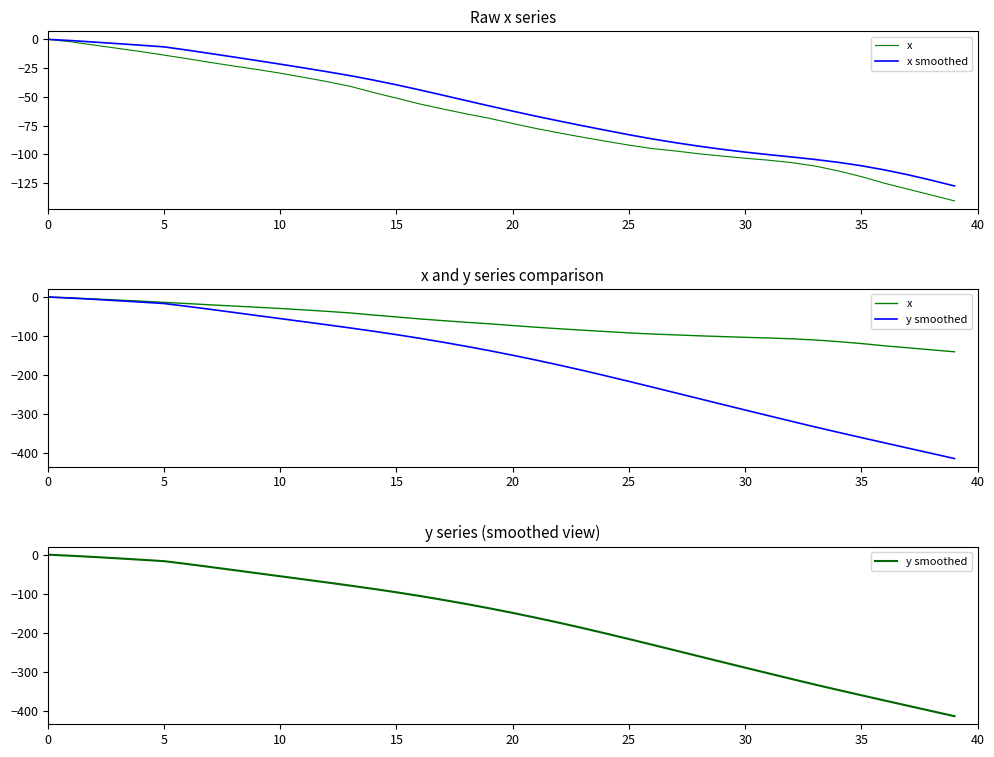

True or false: x smoothed has a value of -102.3 at 32.

True